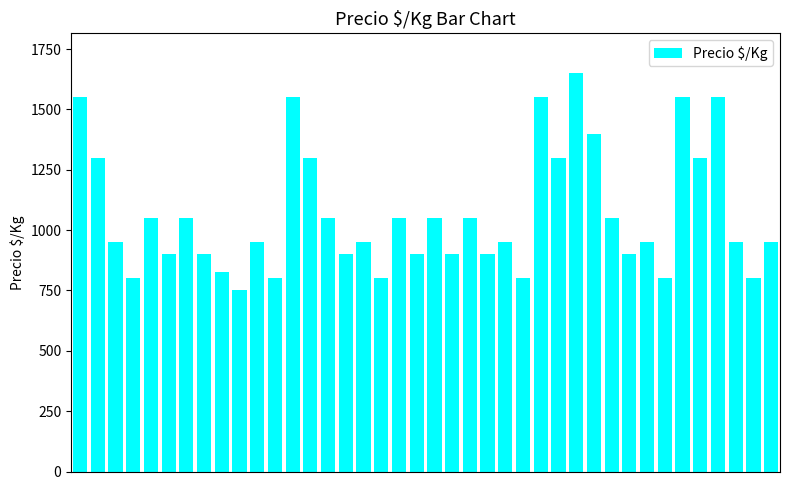

What is the difference between the second highest and second lowest values?

750